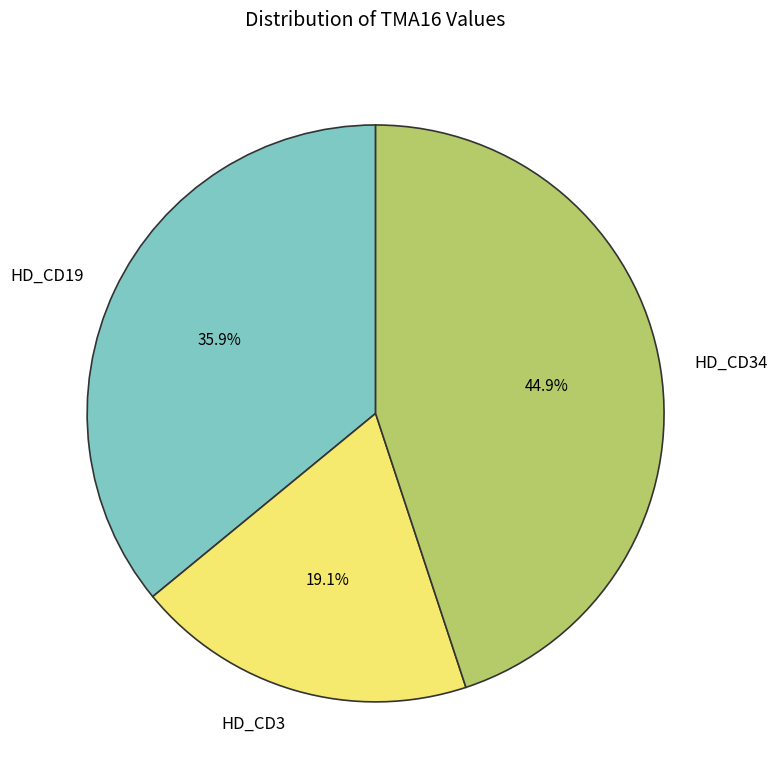

How many segments does this pie chart have?

3